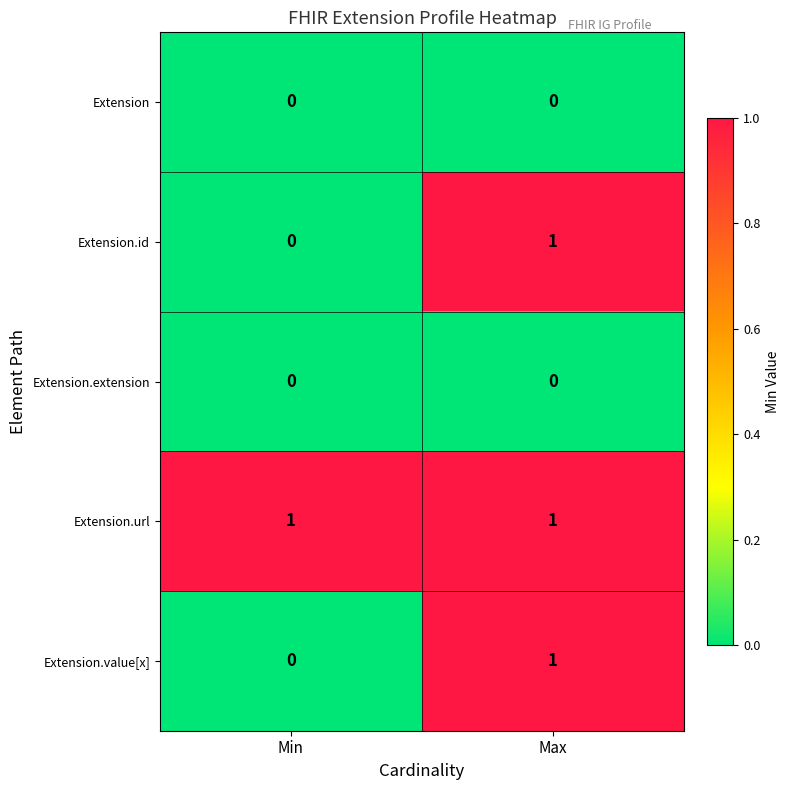

At which category is the sum across all series the highest?

Max